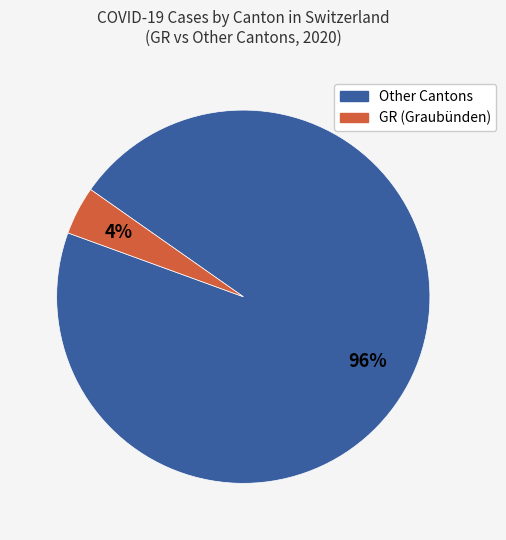

How many segments does this pie chart have?

2